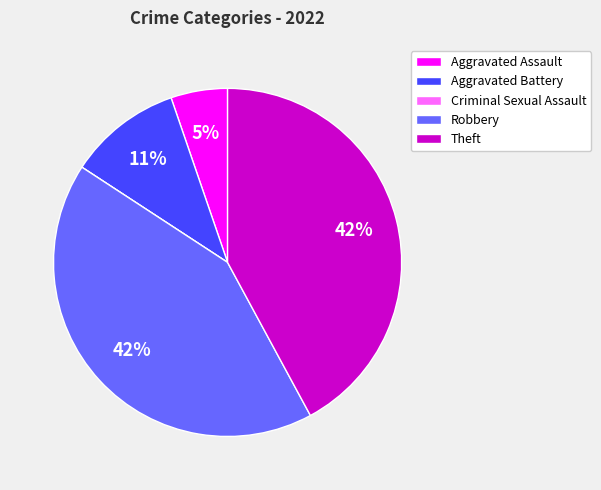

To the nearest percent, what percentage of the pie is Robbery?

42%